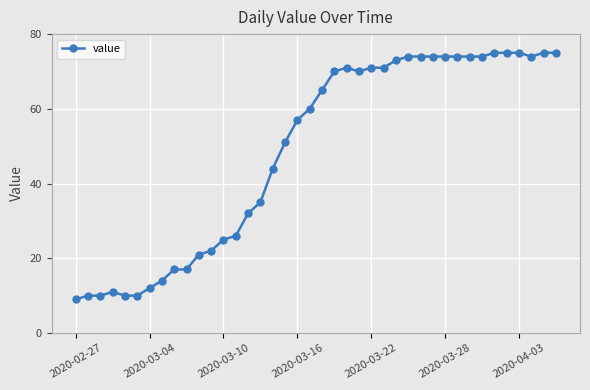

What is the average value?

49